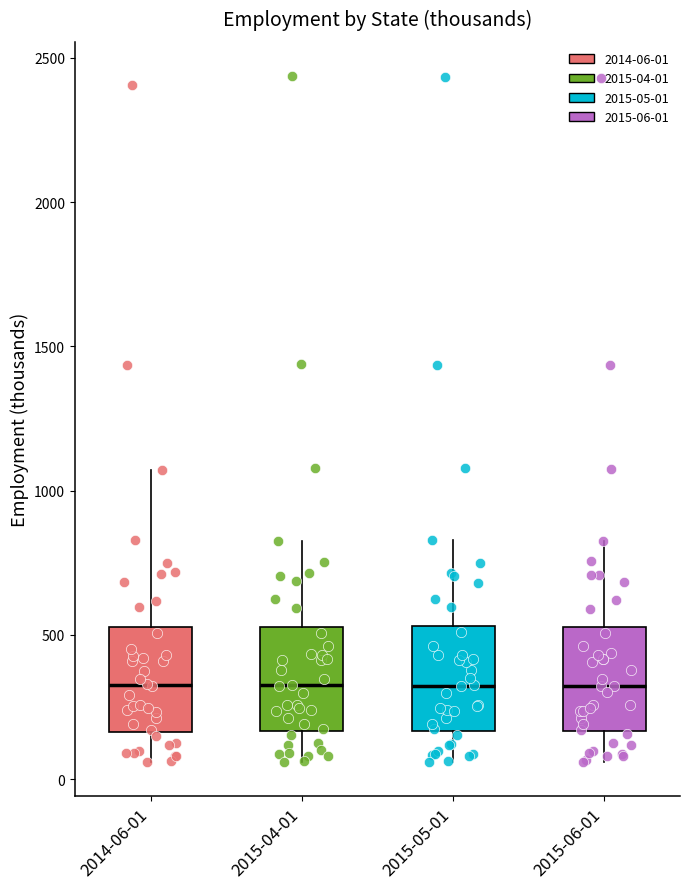

Reading left to right, read every box against the y-axis: the position of its median line, the range the box covers, and the ends of its whiskers. The values are not printed on the chart, so give them approximately, as read against the axis.

2014-06-01: median 350, box 150 to 550, whiskers 50 to 1050
2015-04-01: median 350, box 150 to 550, whiskers 50 to 850
2015-05-01: median 300, box 150 to 550, whiskers 50 to 850
2015-06-01: median 300, box 150 to 550, whiskers 50 to 850